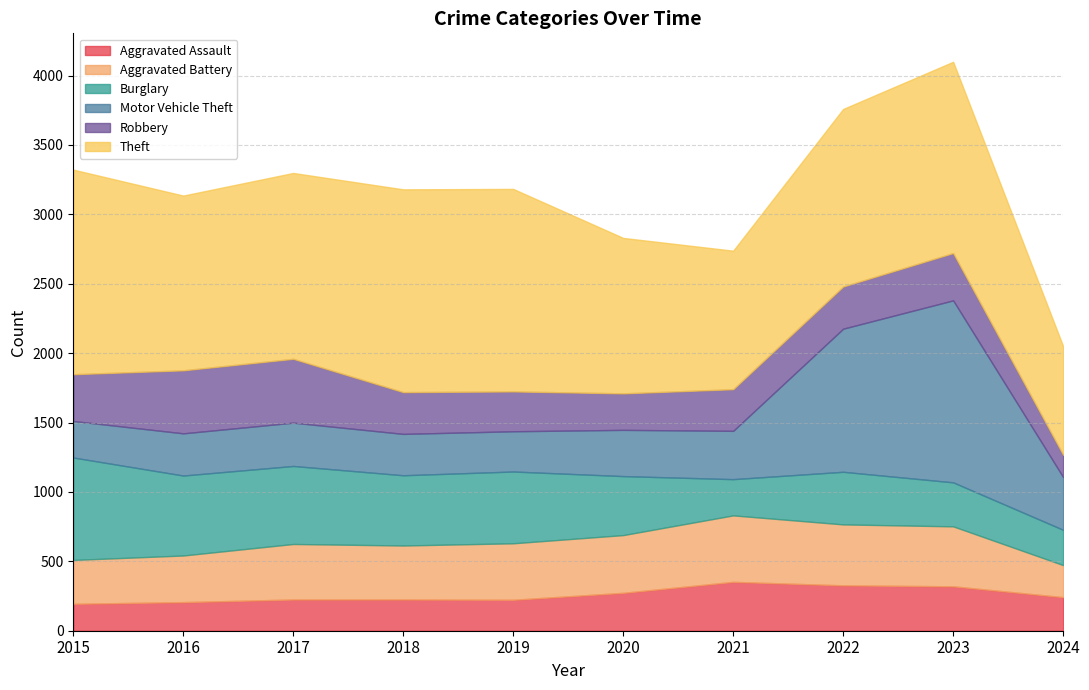

At which category does the chart reach its peak across all series?

2015